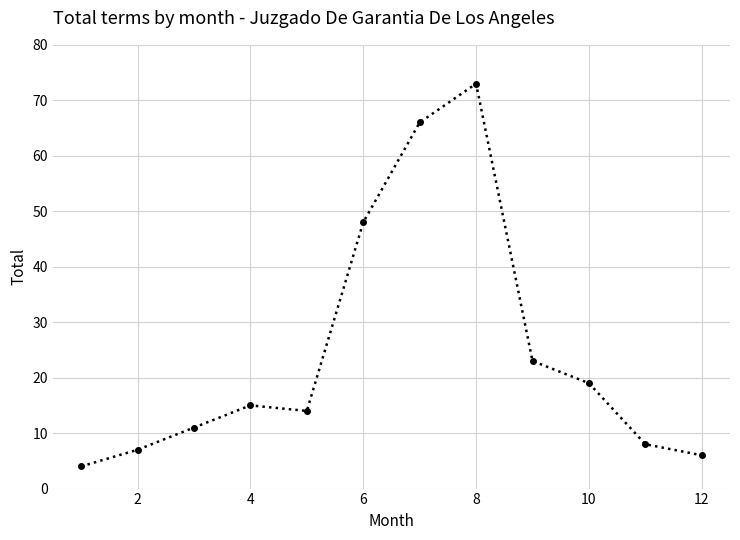

What is the value of the 6th point from the left?

48